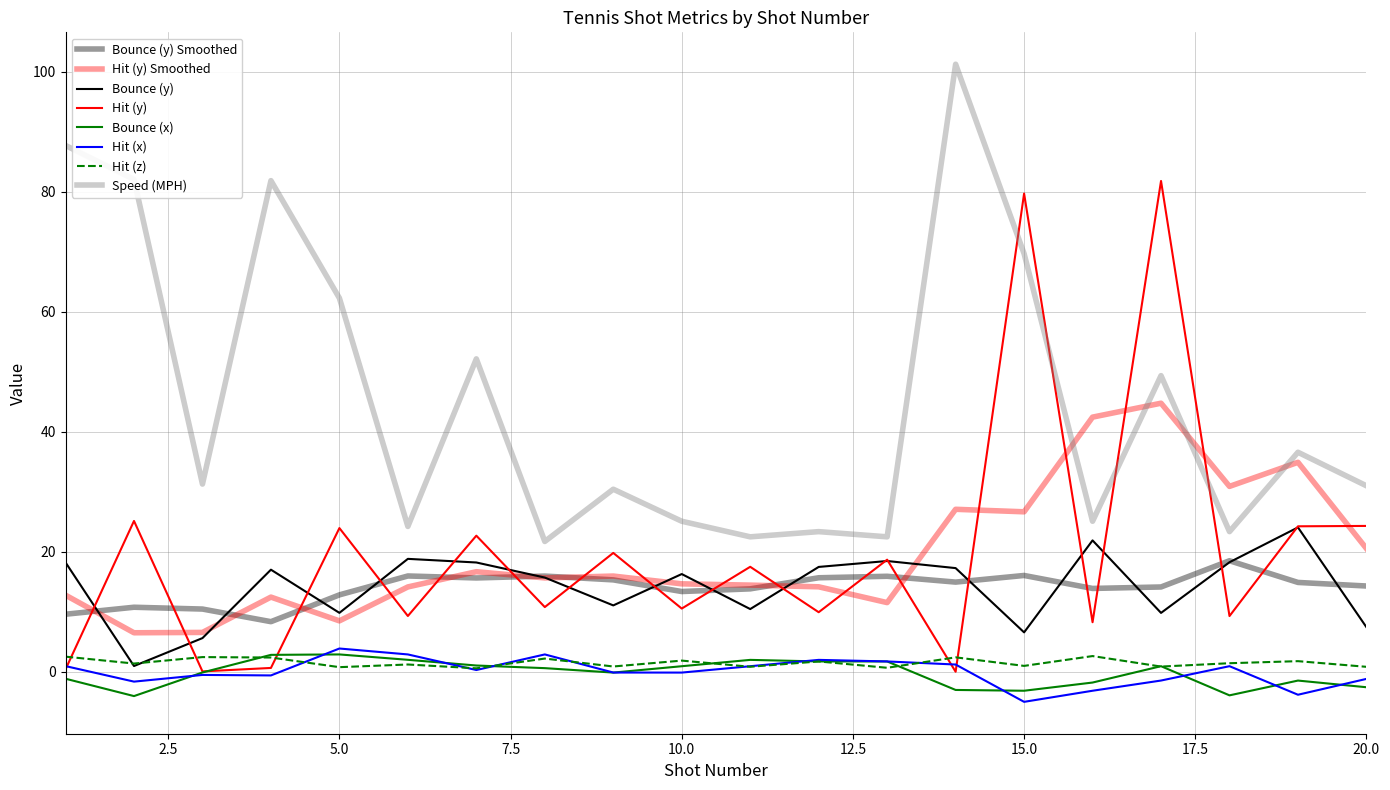

Does the chart have visible grid lines?

Yes